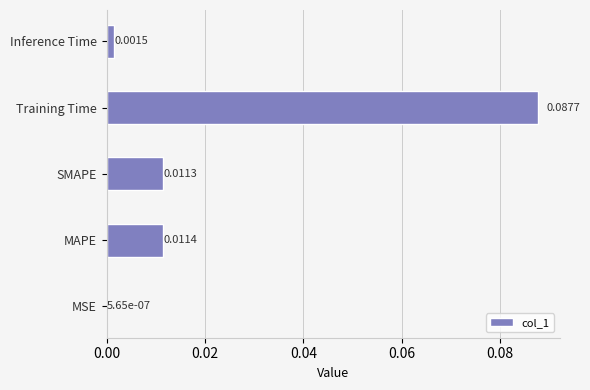

What is the change in value from MAPE to Training Time?

+0.1